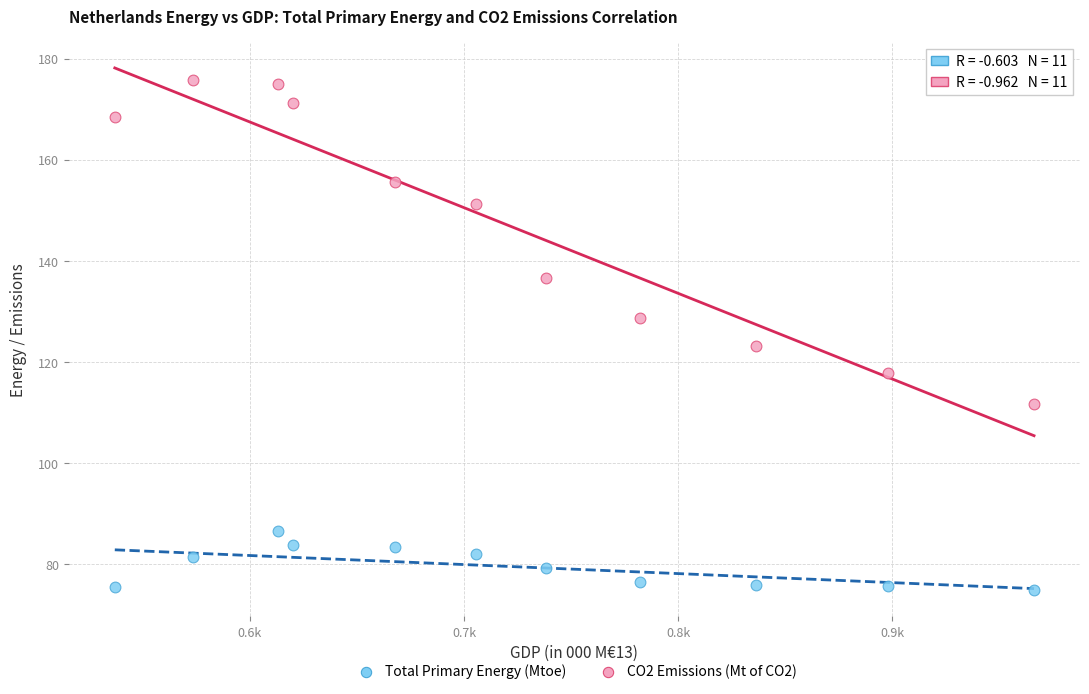

Across all series, what Y value is closest to 125?

123.2